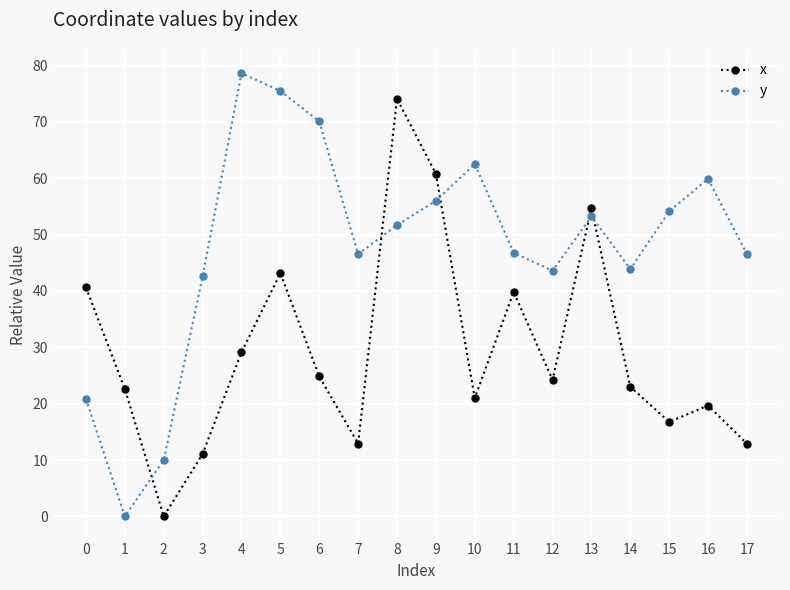

At 12, list the series in order from smallest to largest.

x, y